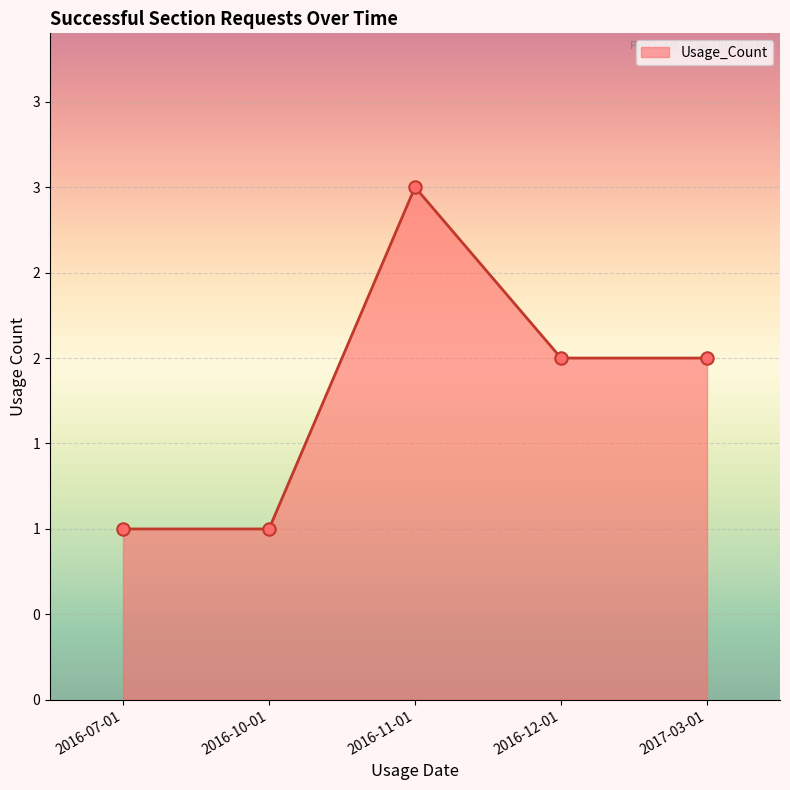

Between 2016-10-01 and 2016-11-01, which is larger?

2016-11-01